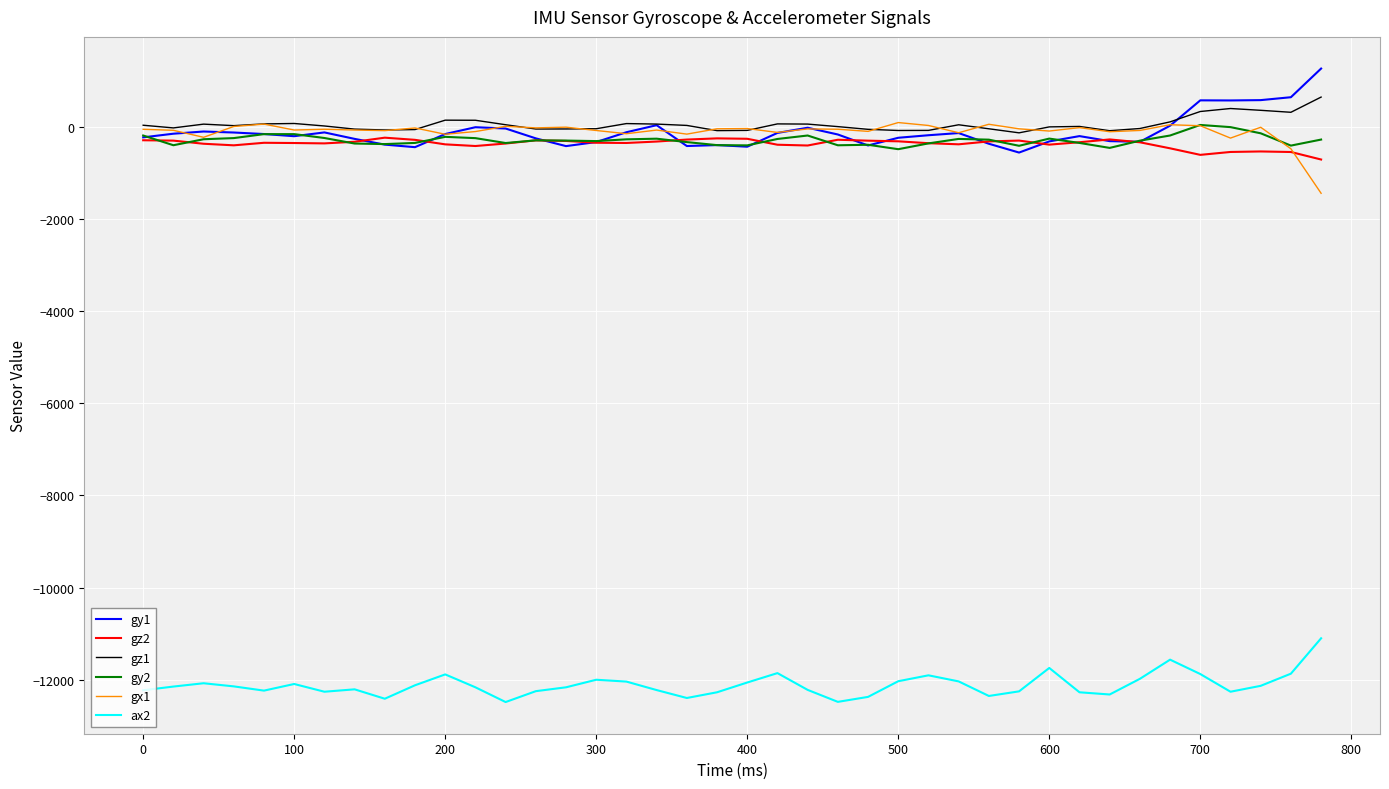

What is the minimum value shown in the chart?

-12484